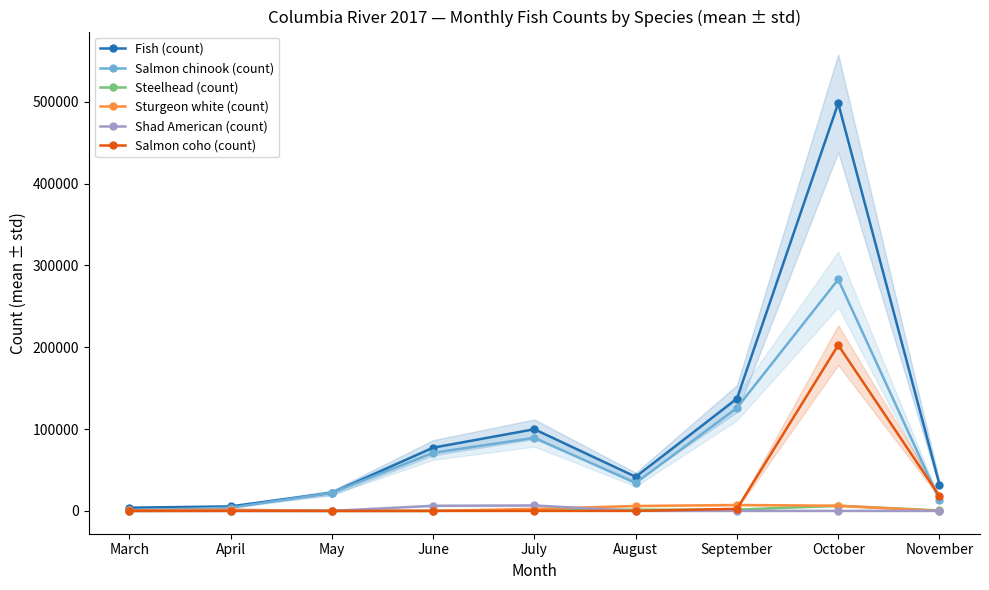

At which label does Steelhead (count) reach its peak?

October